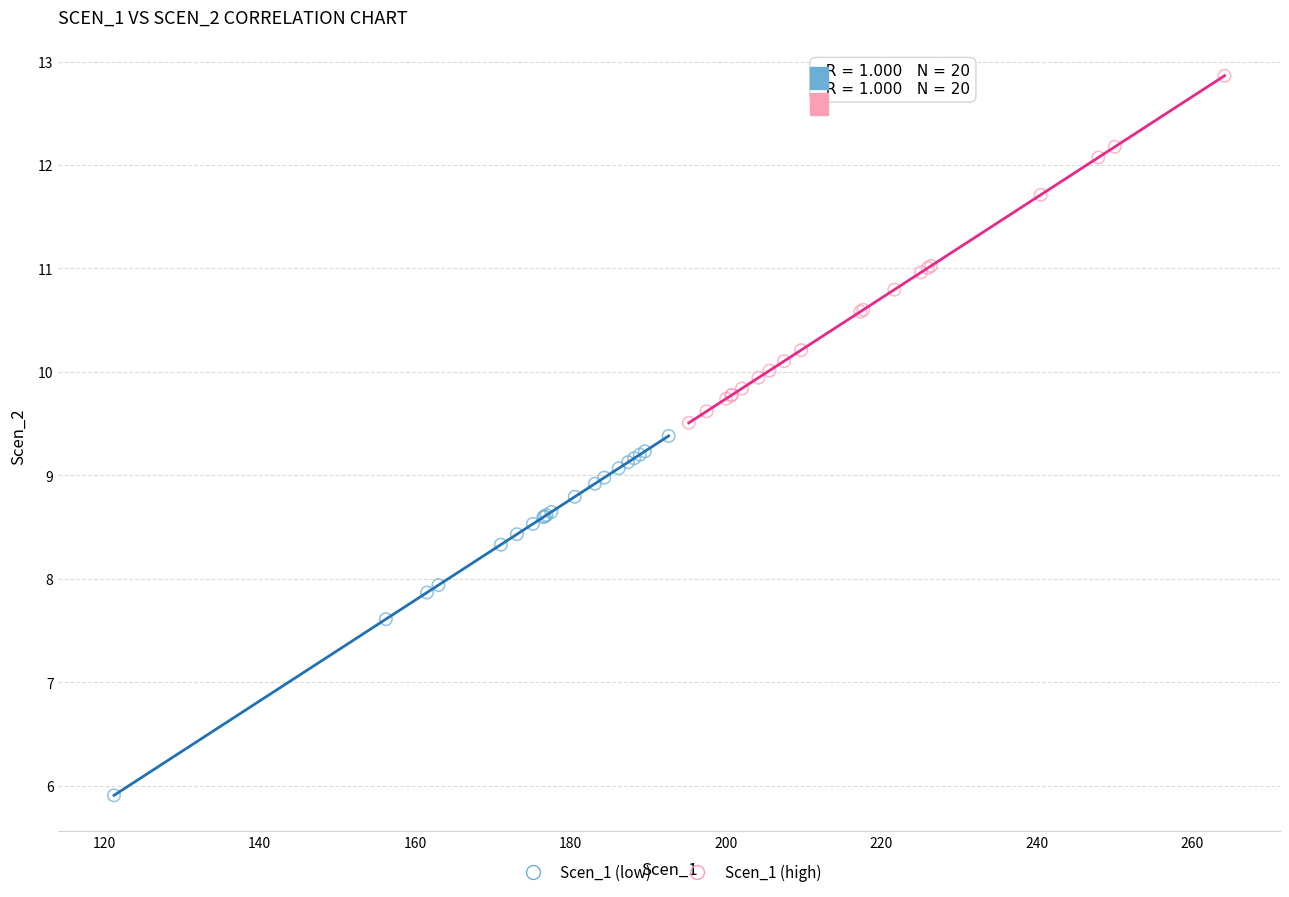

Which series reaches the minimum Y coordinate?

Scen_1 (low)